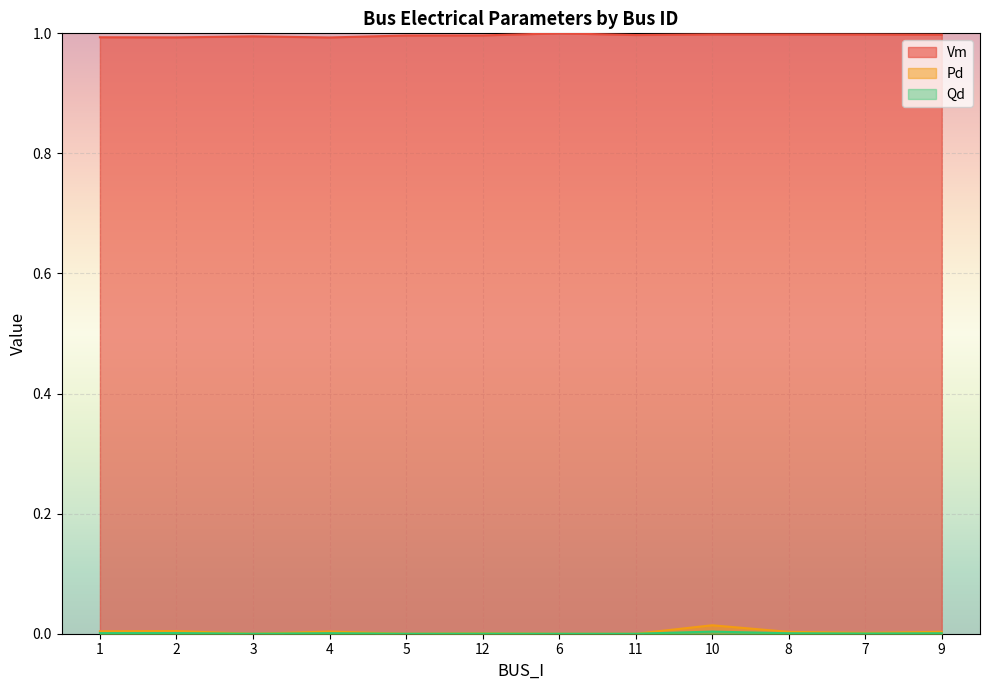

Between 6 and 11, which series saw the biggest shift?

Vm